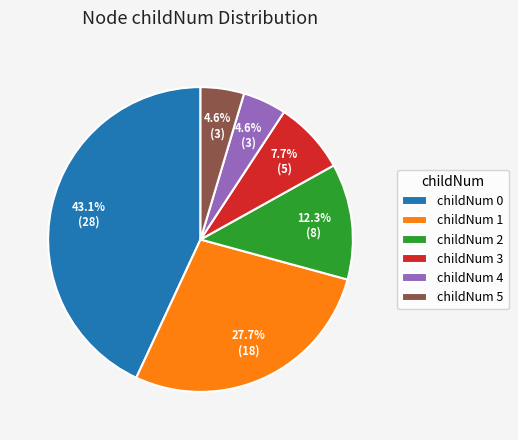

Which has a higher value, childNum 3 or childNum 1?

childNum 1